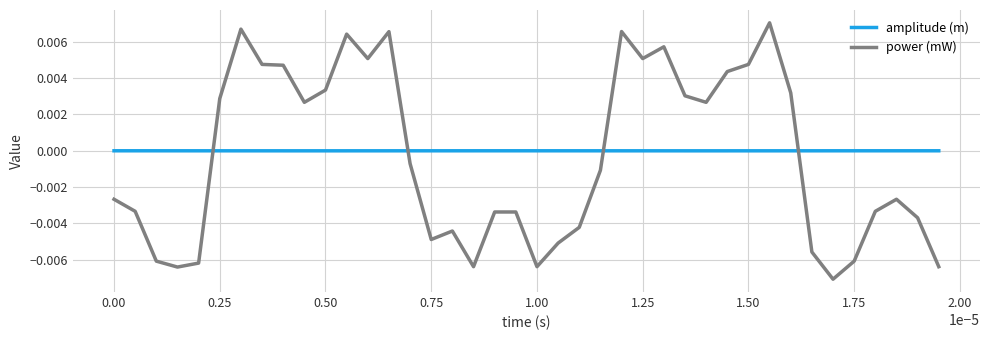

Which series has the largest range (max minus min)?

power (mW)